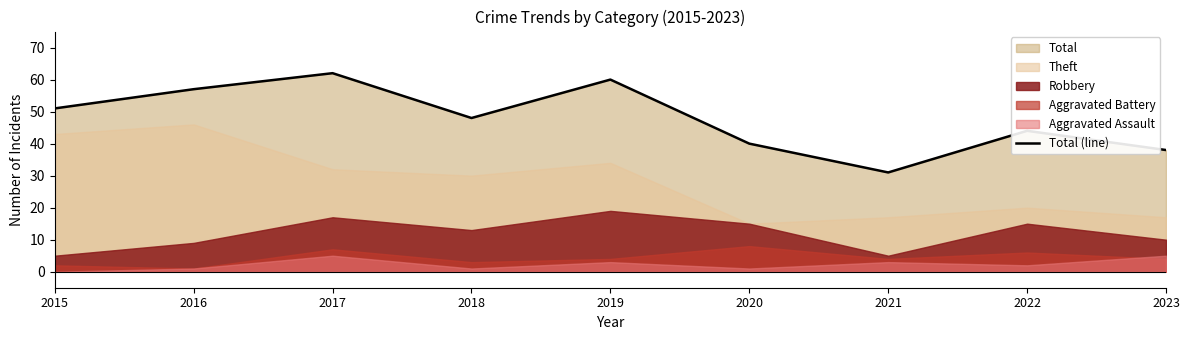

At which category does the data reach its first local peak?

2017